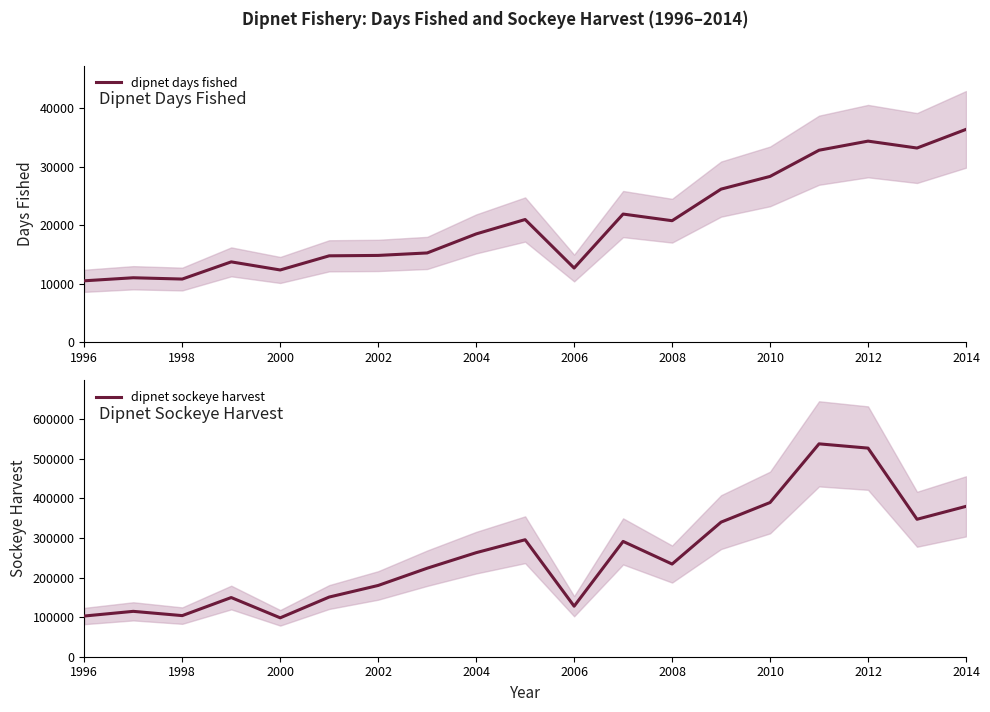

What is the maximum value for dipnet days fished?

36380